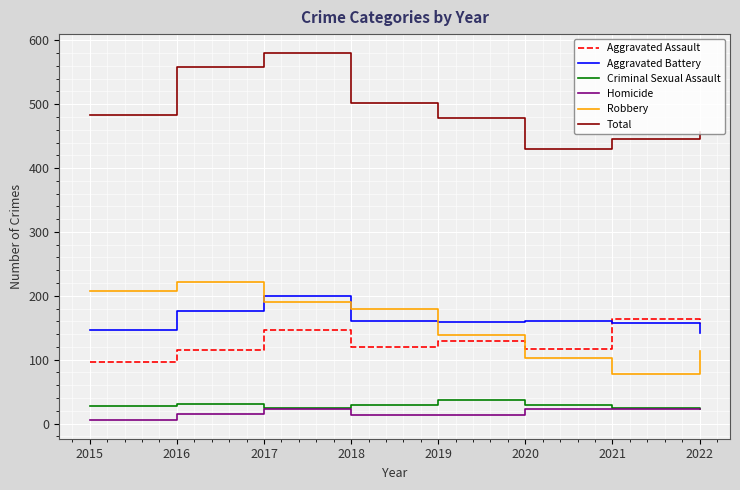

Between 2018 and 2021, which series saw the biggest shift?

Robbery